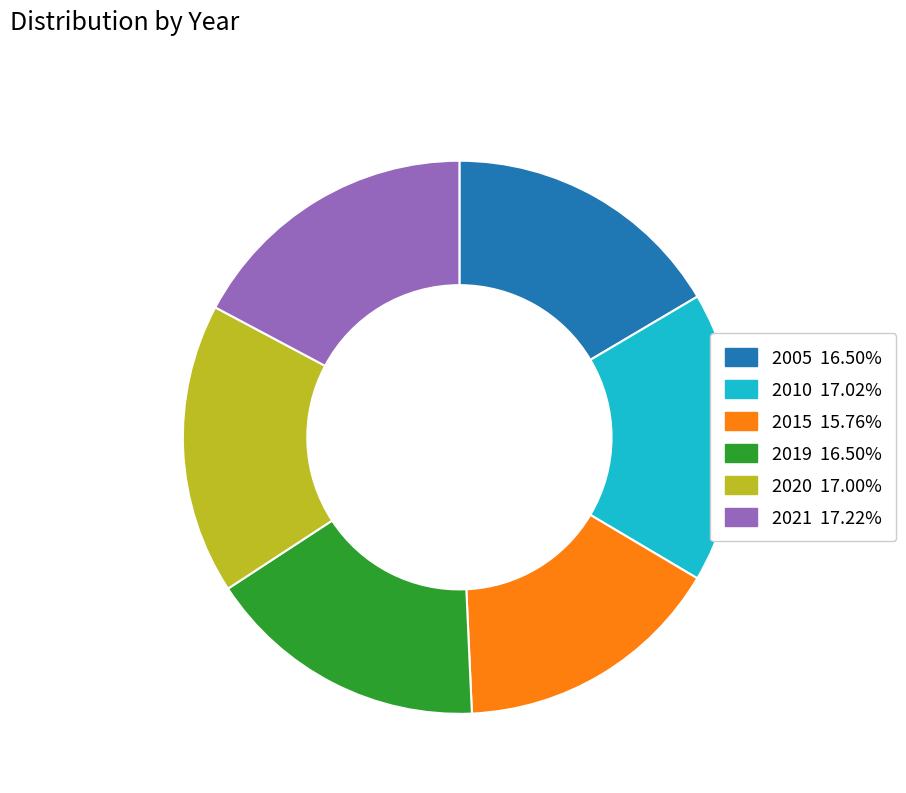

What is the ratio of the value at 2010 to the value at 2005?

1.0